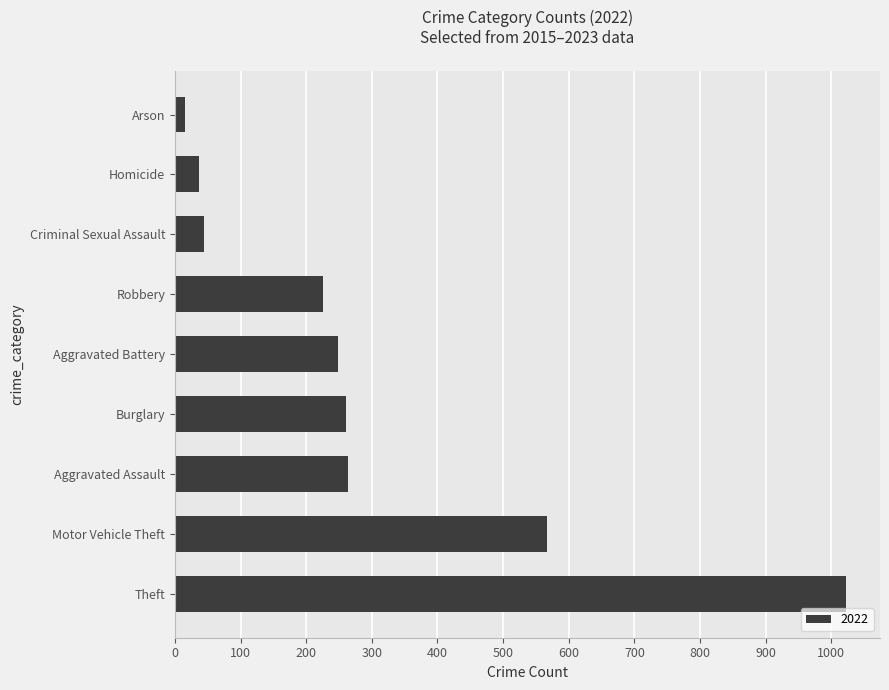

The chart shows a value of 1023 at Theft. True or false?

True